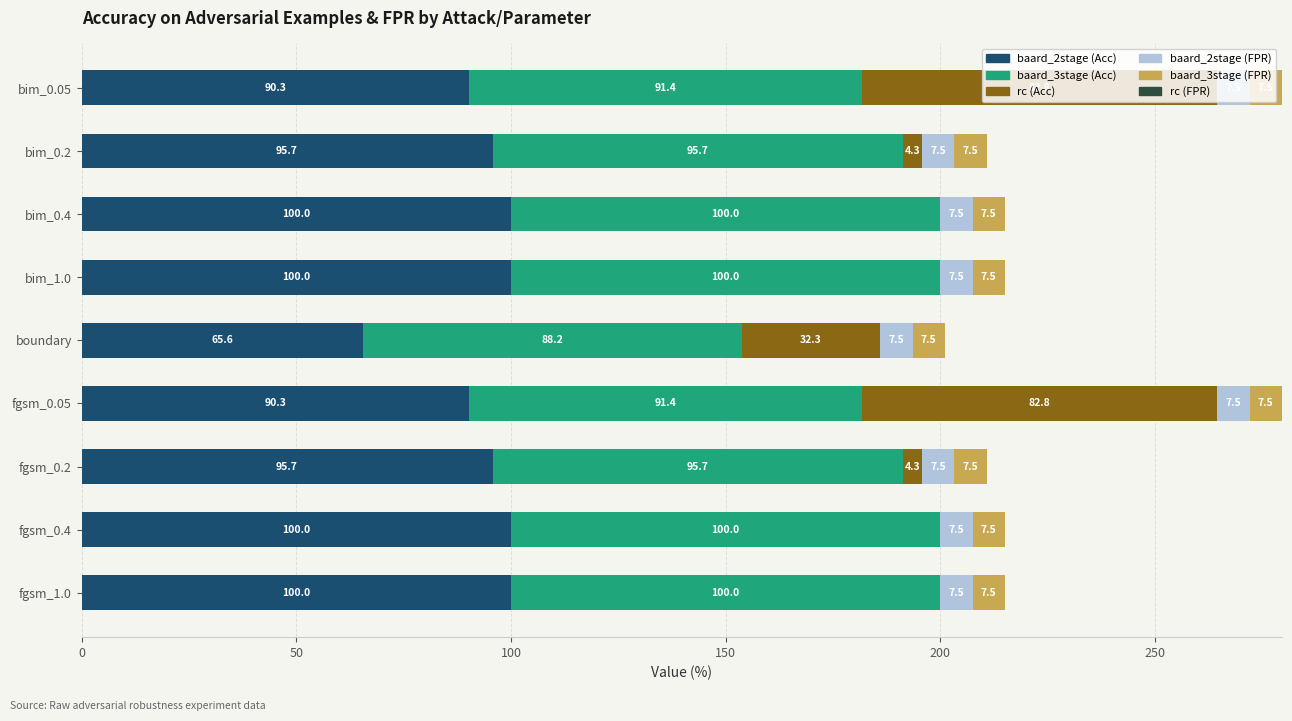

What is the total value across all series at boundary?

201.1